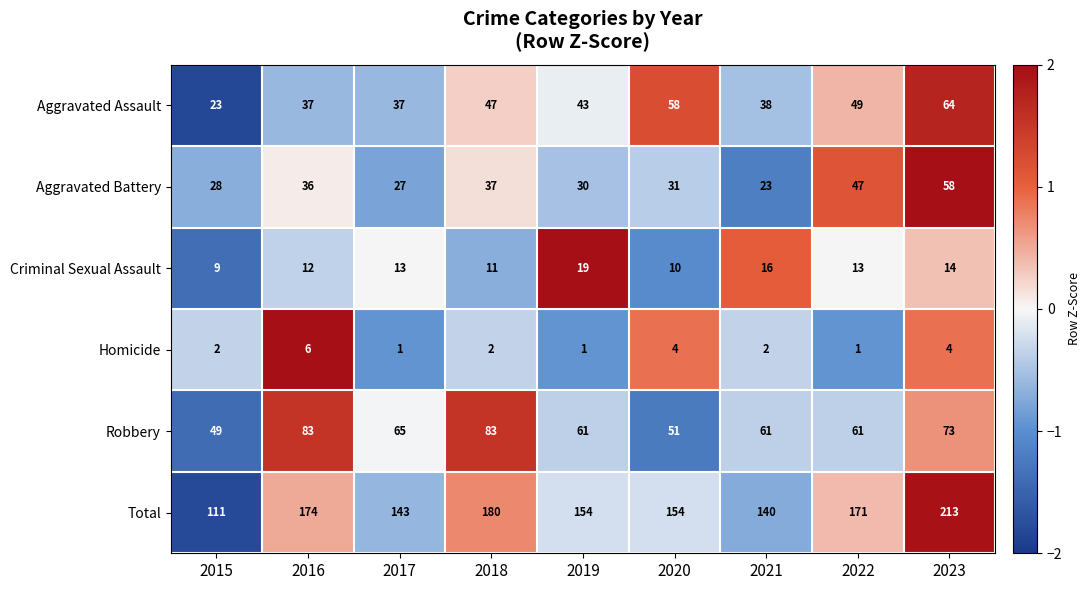

Which series changed the most between 2018 and 2021?

Total